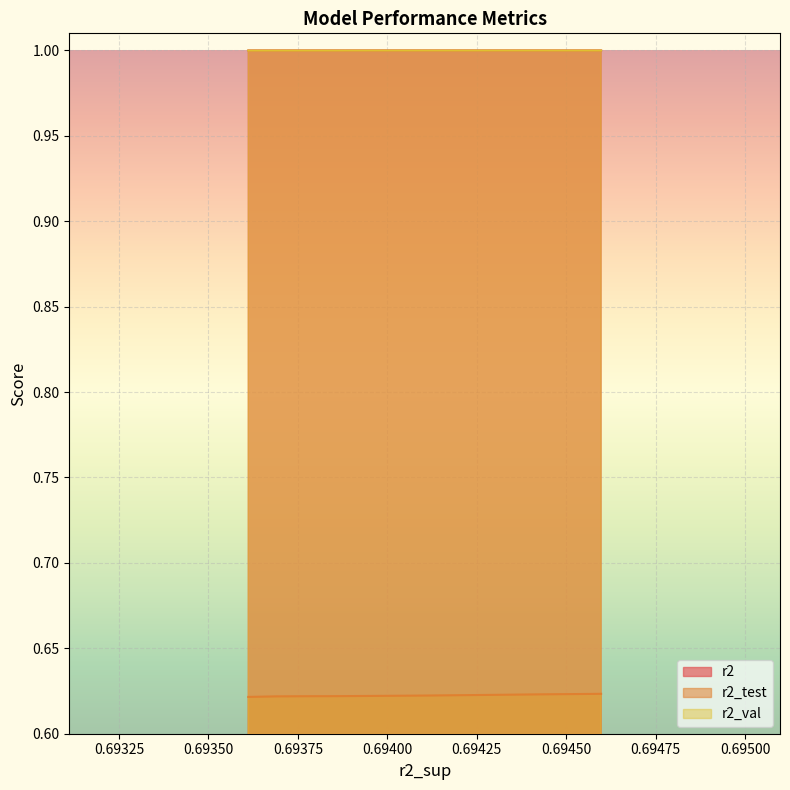

The r2_val series shows 0.4 at model_4_23_7. True or false?

False